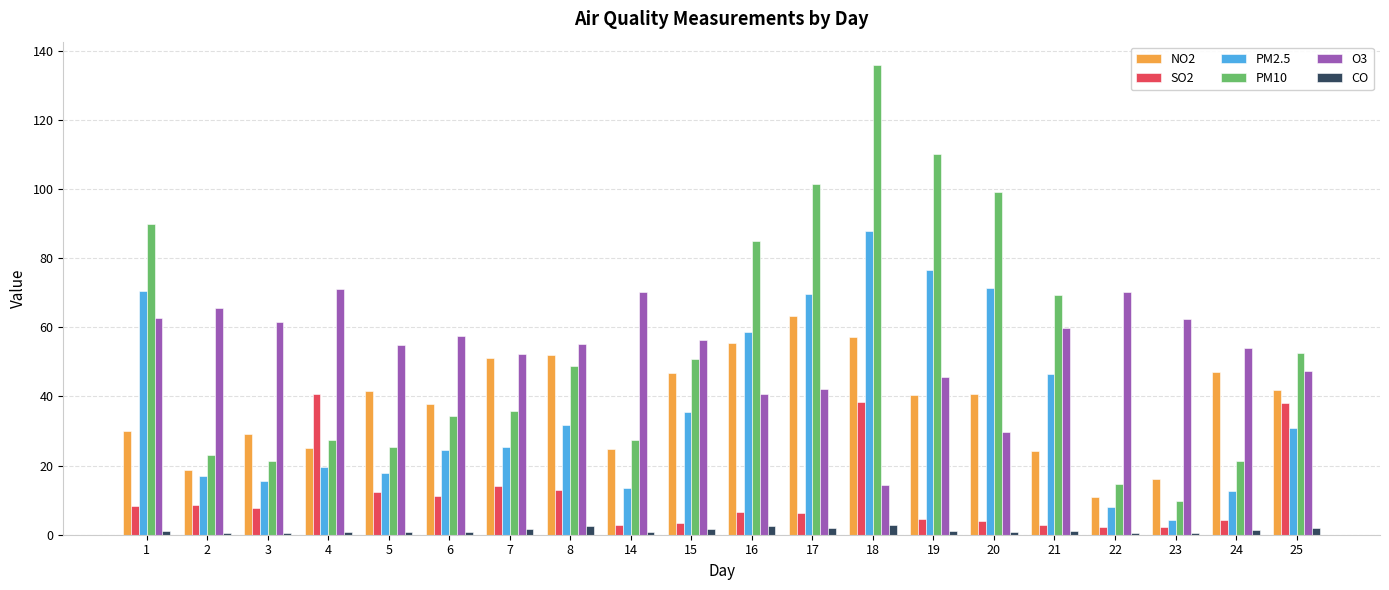

True or false: SO2 has a value of 3.5 at 15.

True